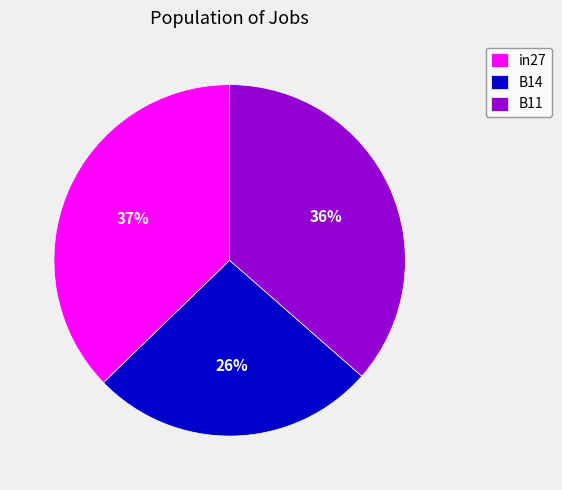

Is B14 the majority of the pie?

No